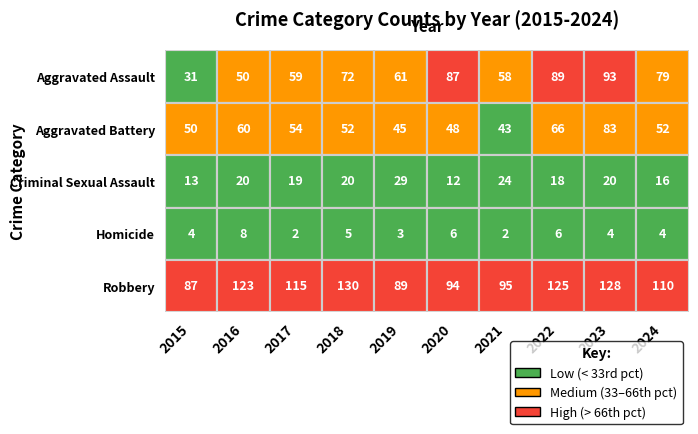

The value of Aggravated Battery at 2023 is 147. True or false?

False